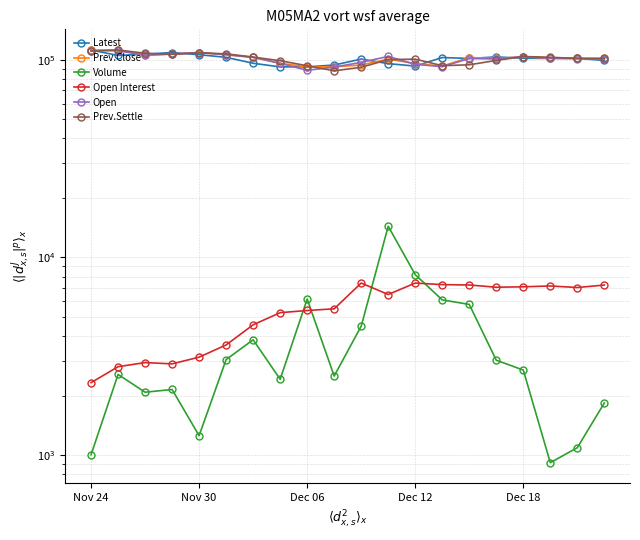

In Prev.Close, how many points are lower than both neighbors (excluding endpoints)?

5